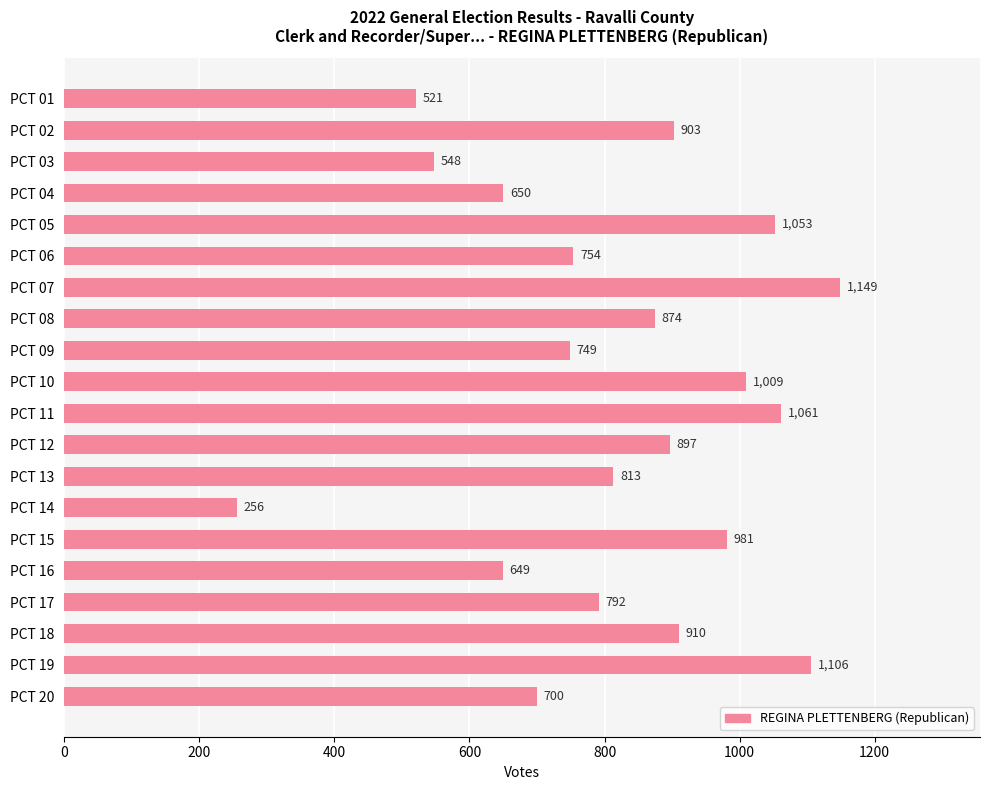

How many values are below 874?

10